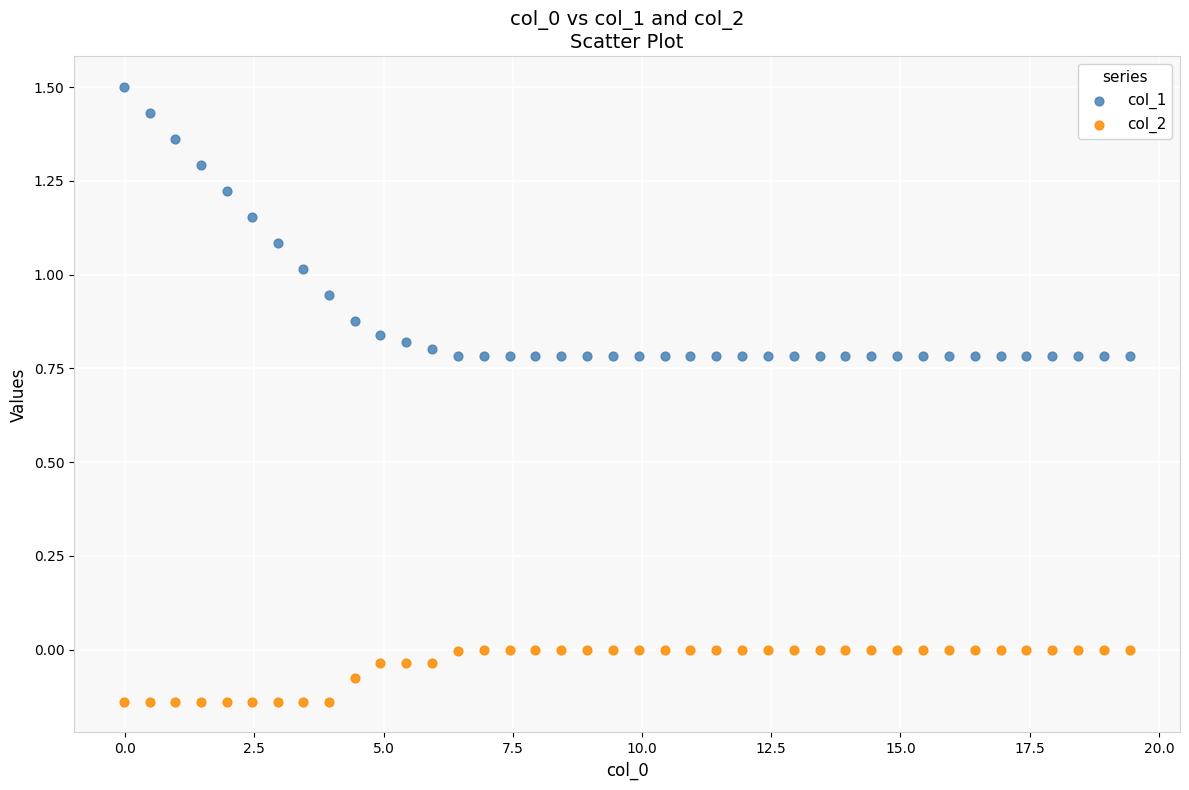

Which series reaches the minimum Y coordinate?

col_2